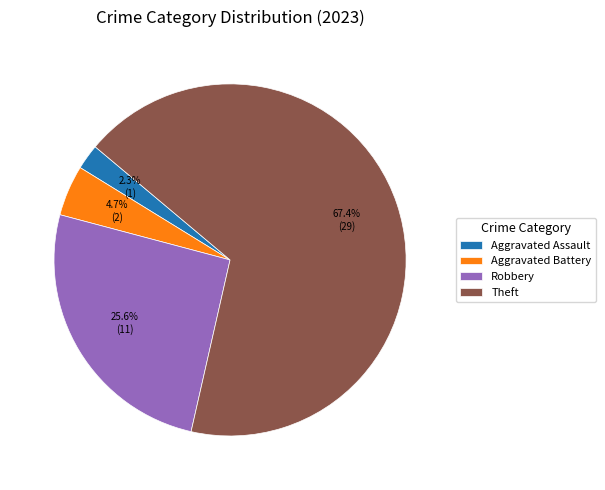

What percentage is the Aggravated Assault slice, to the nearest percent?

2%